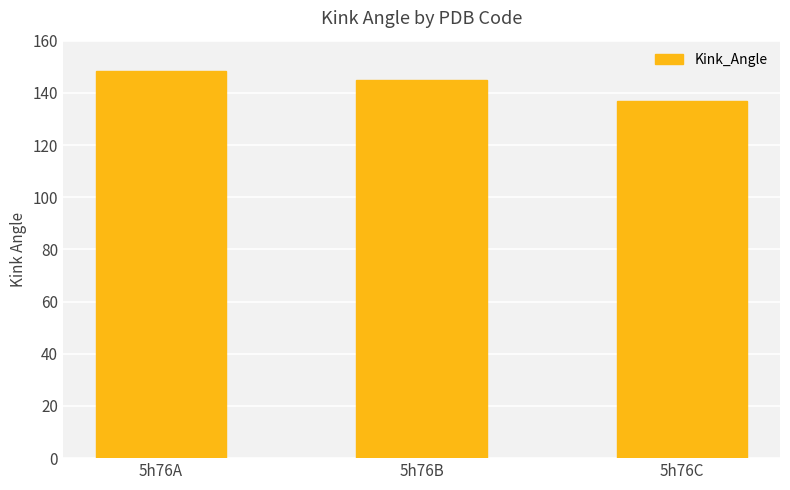

The chart shows a value of 99.8 at 5h76B. True or false?

False